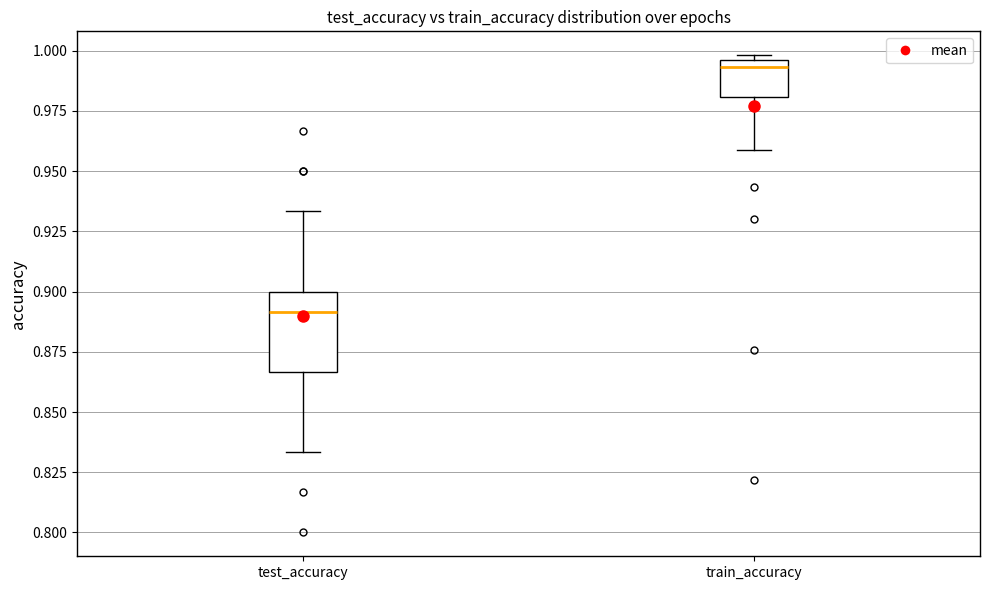

Where is the lower edge of the box for test_accuracy on the y-axis? The values are not printed on the chart, so give them approximately, as read against the axis.

0.865